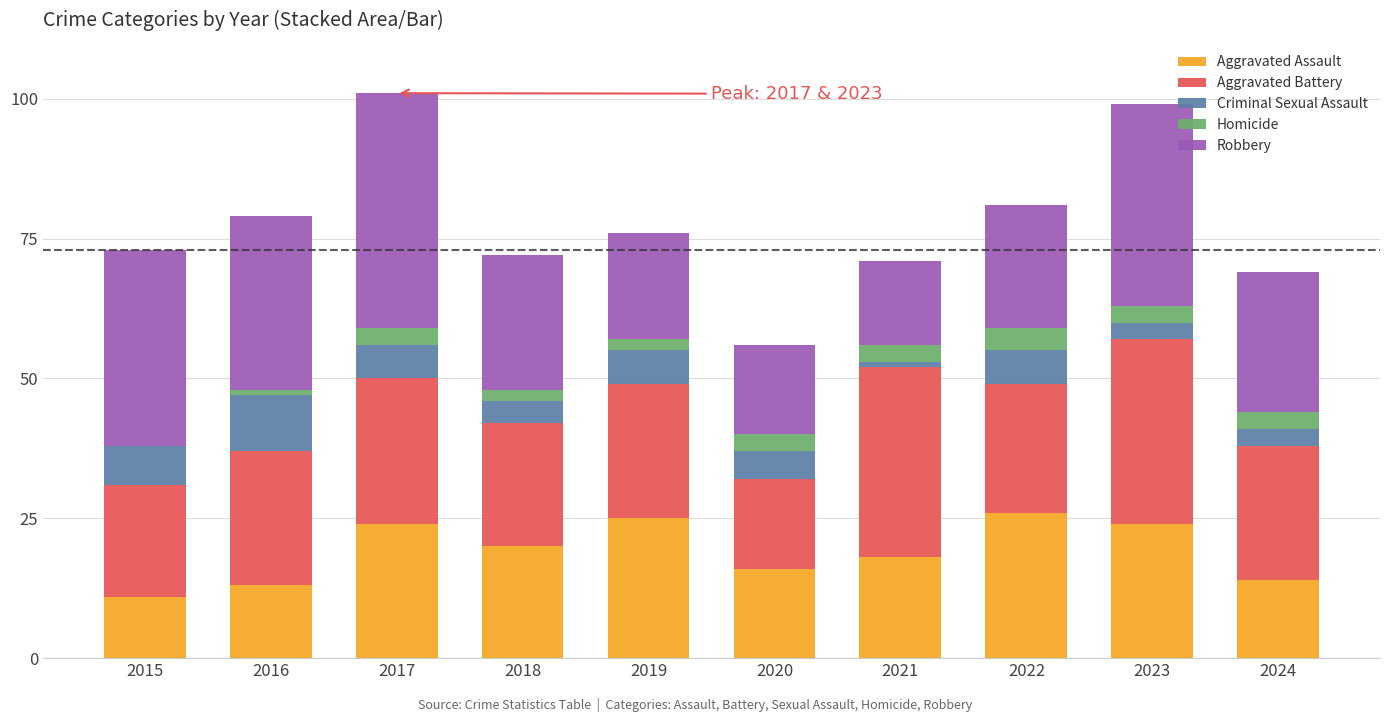

What is the total value across all series at 2024?

69